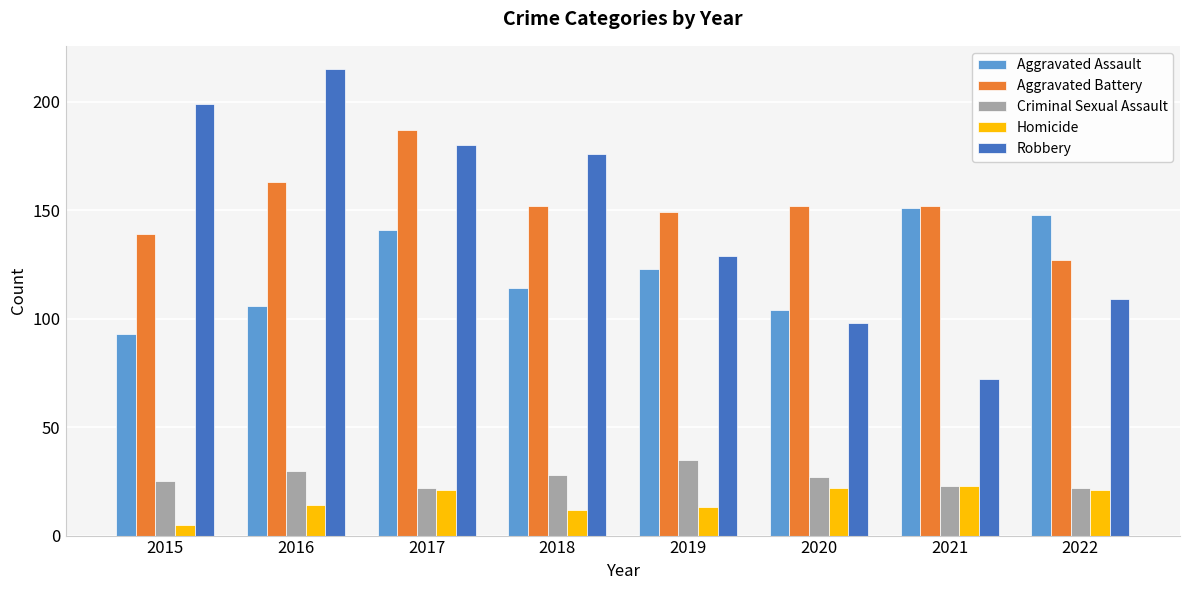

True or false: Robbery has a value of 73 at 2022.

False